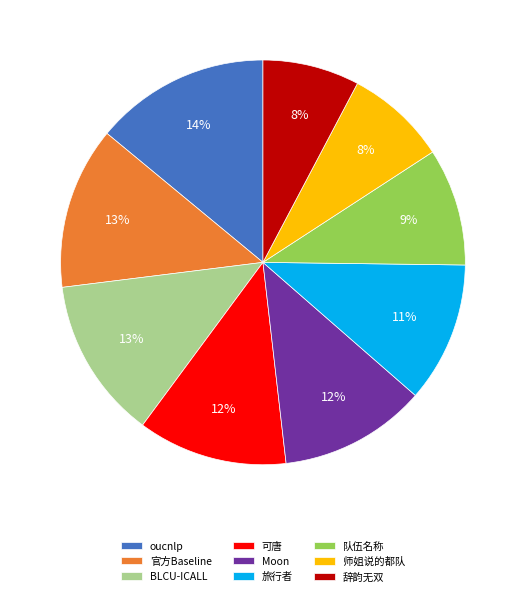

To the nearest percent, what is the difference between the largest and smallest slice percentages?

6%